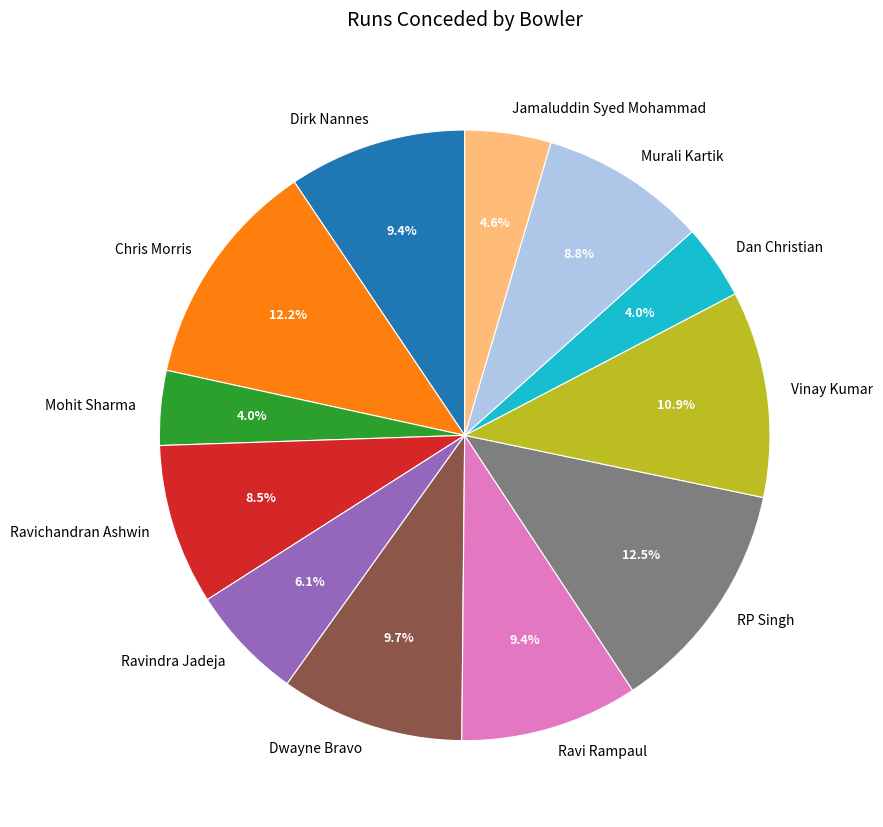

Combined, do Jamaluddin Syed Mohammad and Murali Kartik account for over 50%?

No